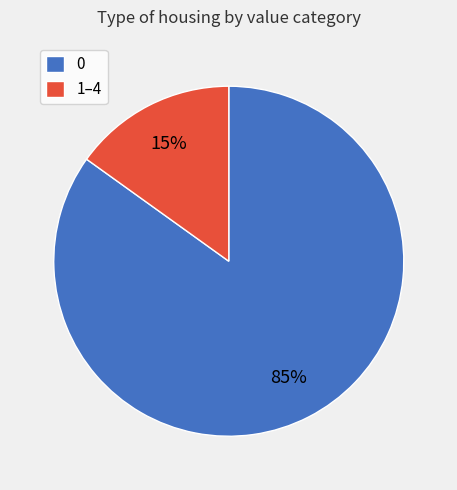

To the nearest percent, what is the difference between the 1–4 and 0 slice percentages?

70%